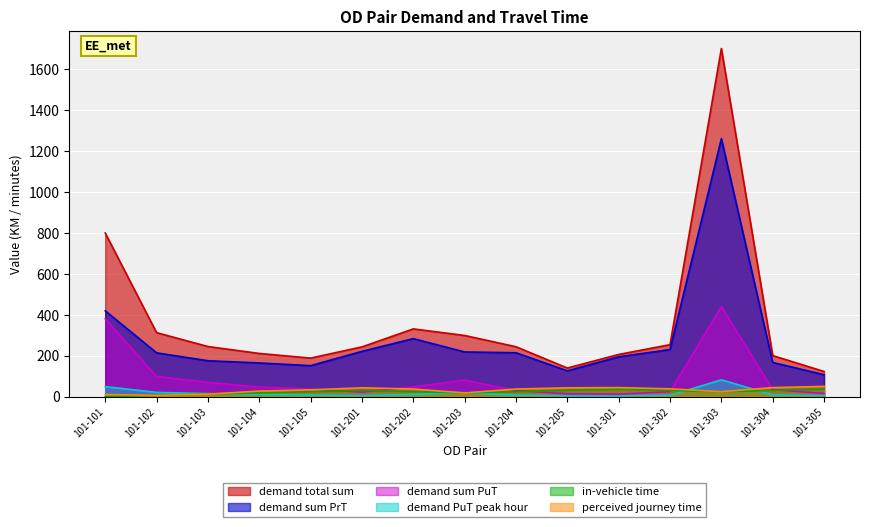

Reading left to right, extract all data points from this chart.

demand total sum: 800.0	312.7	244.8	211.0	188.3	243.0	331.1	298.8	243.7	139.7	206.0	254.0	1702.3	200.6	122.7
demand sum PrT: 419.5	213.9	175.3	164.5	151.2	221.2	283.5	218.2	214.4	125.9	194.4	230.0	1261.4	166.9	106.9
demand sum PuT: 380.5	98.8	69.5	46.5	37.1	21.8	47.6	80.6	29.3	13.7	11.6	24.1	440.9	33.7	15.8
demand PuT peak hour: 48.9	20.7	14.6	10.0	8.1	4.7	11.3	19.2	7.1	3.0	2.5	6.3	82.0	8.4	3.6
in-vehicle time: 0.0	6.0	12.0	18.0	24.0	30.0	24.0	18.0	24.0	30.0	36.0	30.0	24.0	30.0	36.0
perceived journey time: 10.0	6.0	12.0	27.0	33.0	43.0	37.0	18.0	37.0	43.0	44.0	38.0	24.0	44.0	50.0